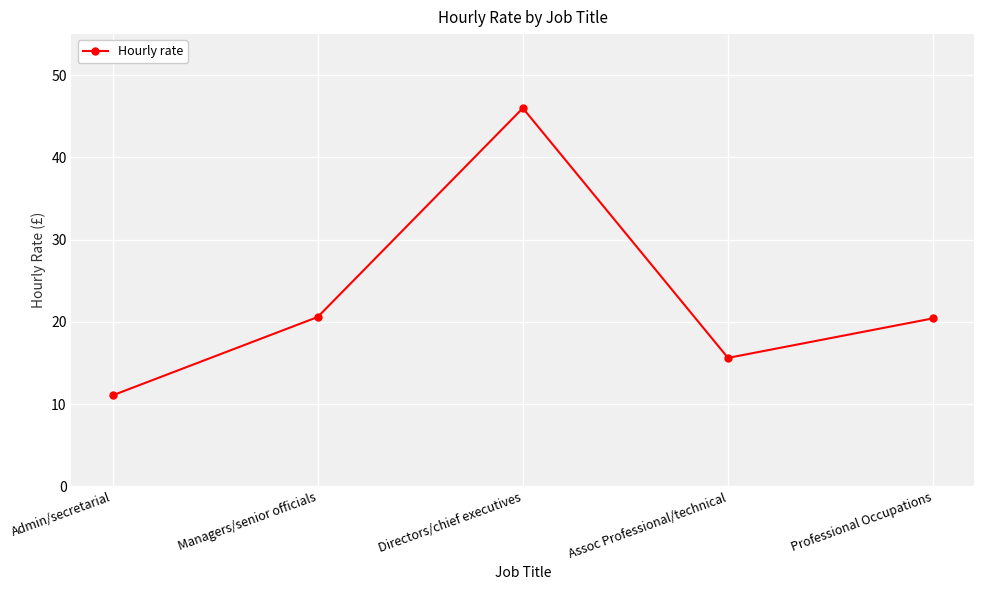

Which category has the highest value across all series?

Directors/chief executives